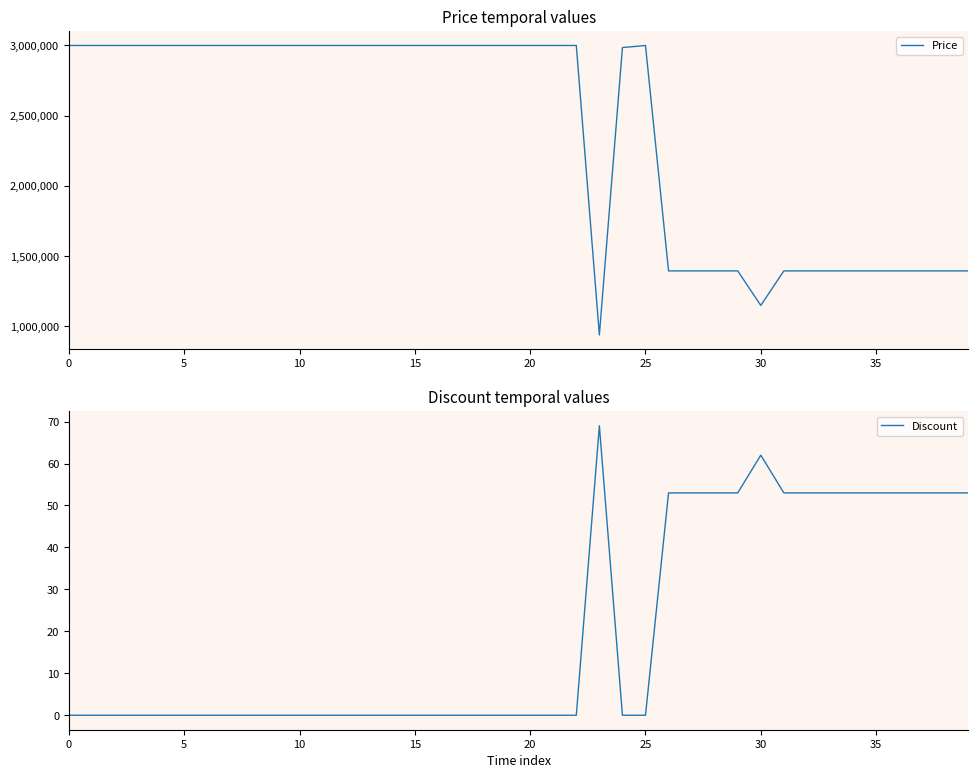

At which label is Price closest to 1969500?

26